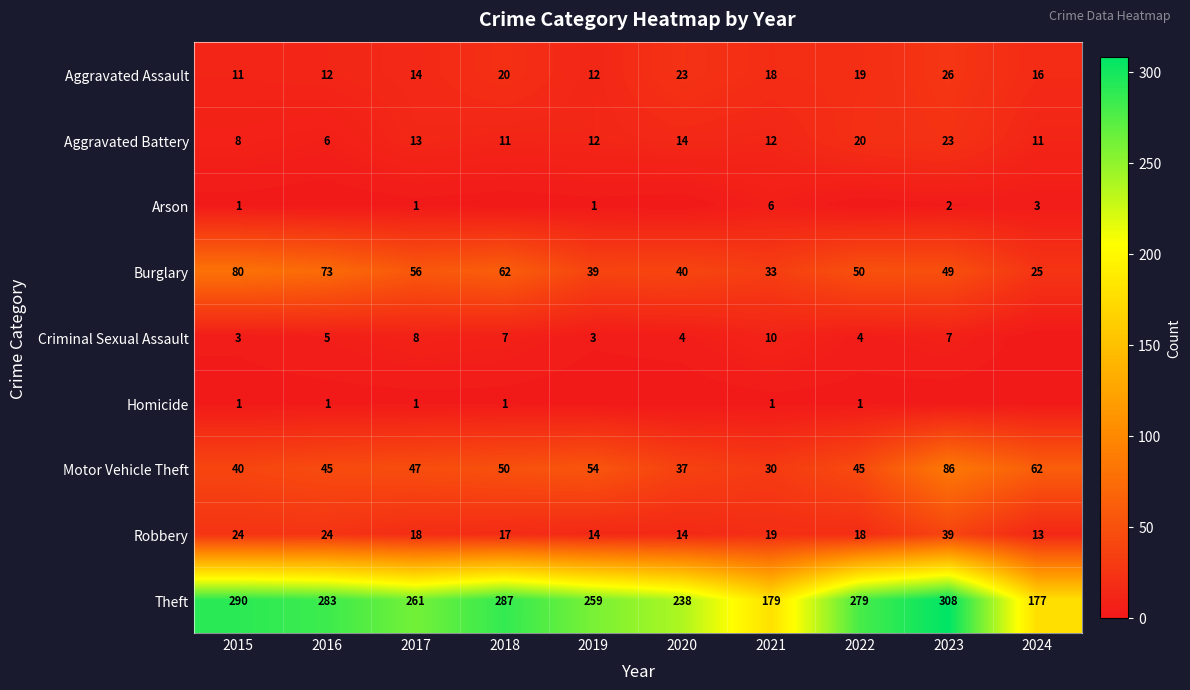

What is the total value across all series at 2022?

436